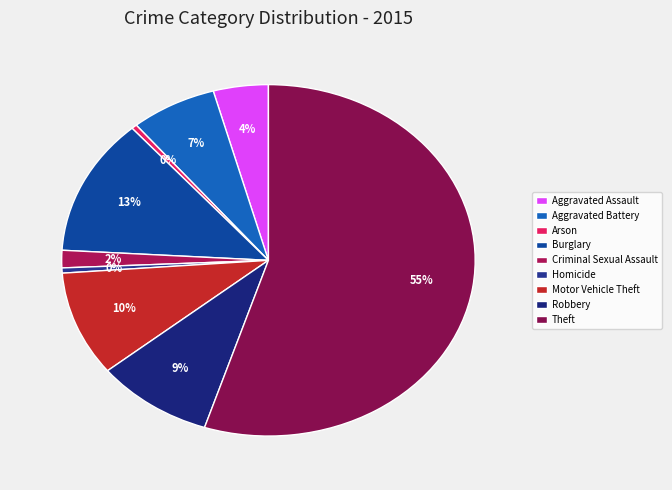

What is the largest slice in the pie chart?

Theft